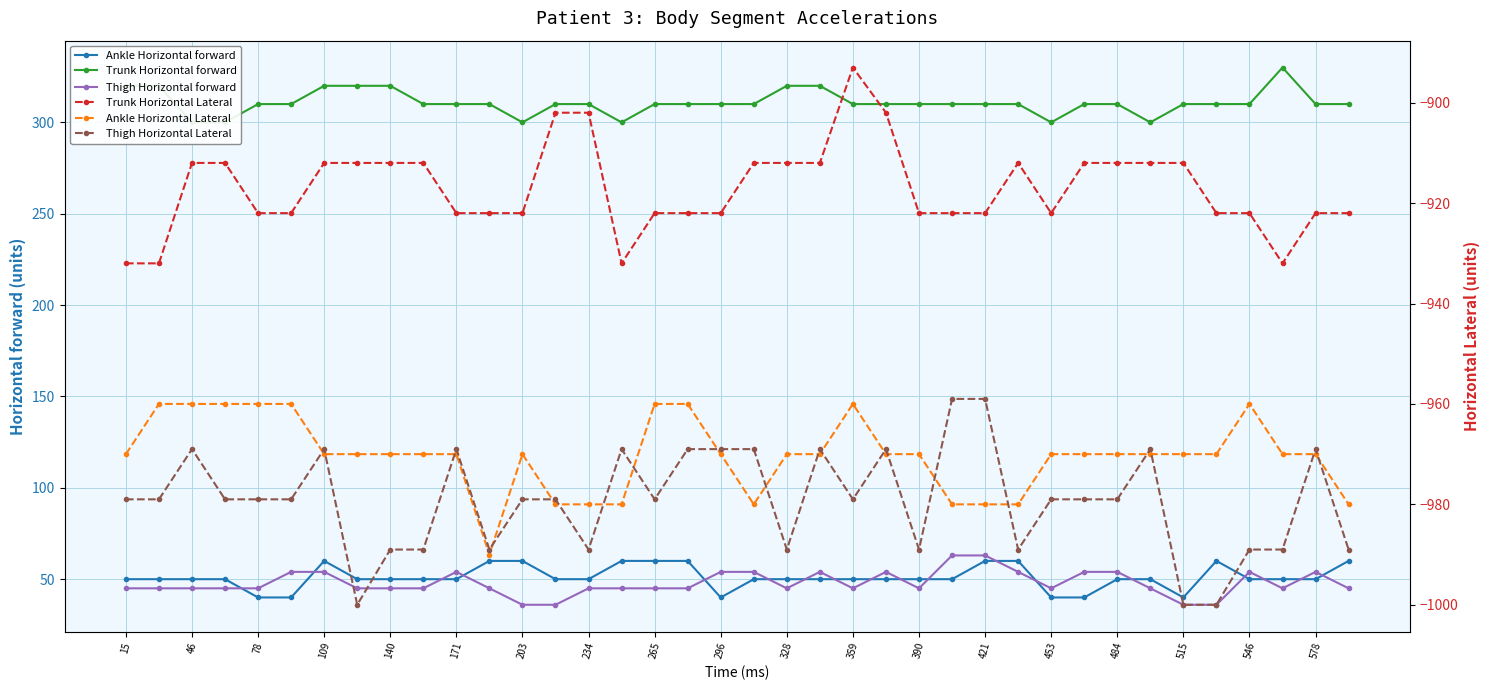

Reading left to right, what are all the values shown in this chart?

Ankle Horizontal forward: 50	50	50	50	40	40	60	50	50	50	50	60	60	50	50	60	60	60	40	50	50	50	50	50	50	50	60	60	40	40	50	50	40	60	50	50	50	60
Trunk Horizontal forward: 320	320	300	300	310	310	320	320	320	310	310	310	300	310	310	300	310	310	310	310	320	320	310	310	310	310	310	310	300	310	310	300	310	310	310	330	310	310
Thigh Horizontal forward: 45	45	45	45	45	54	54	45	45	45	54	45	36	36	45	45	45	45	54	54	45	54	45	54	45	63	63	54	45	54	54	45	36	36	54	45	54	45
Trunk Horizontal Lateral: -932	-932	-912	-912	-922	-922	-912	-912	-912	-912	-922	-922	-922	-902	-902	-932	-922	-922	-922	-912	-912	-912	-893	-902	-922	-922	-922	-912	-922	-912	-912	-912	-912	-922	-922	-932	-922	-922
Ankle Horizontal Lateral: -970	-960	-960	-960	-960	-960	-970	-970	-970	-970	-970	-990	-970	-980	-980	-980	-960	-960	-970	-980	-970	-970	-960	-970	-970	-980	-980	-980	-970	-970	-970	-970	-970	-970	-960	-970	-970	-980
Thigh Horizontal Lateral: -979	-979	-969	-979	-979	-979	-969	-1000	-989	-989	-969	-989	-979	-979	-989	-969	-979	-969	-969	-969	-989	-969	-979	-969	-989	-959	-959	-989	-979	-979	-979	-969	-1000	-1000	-989	-989	-969	-989